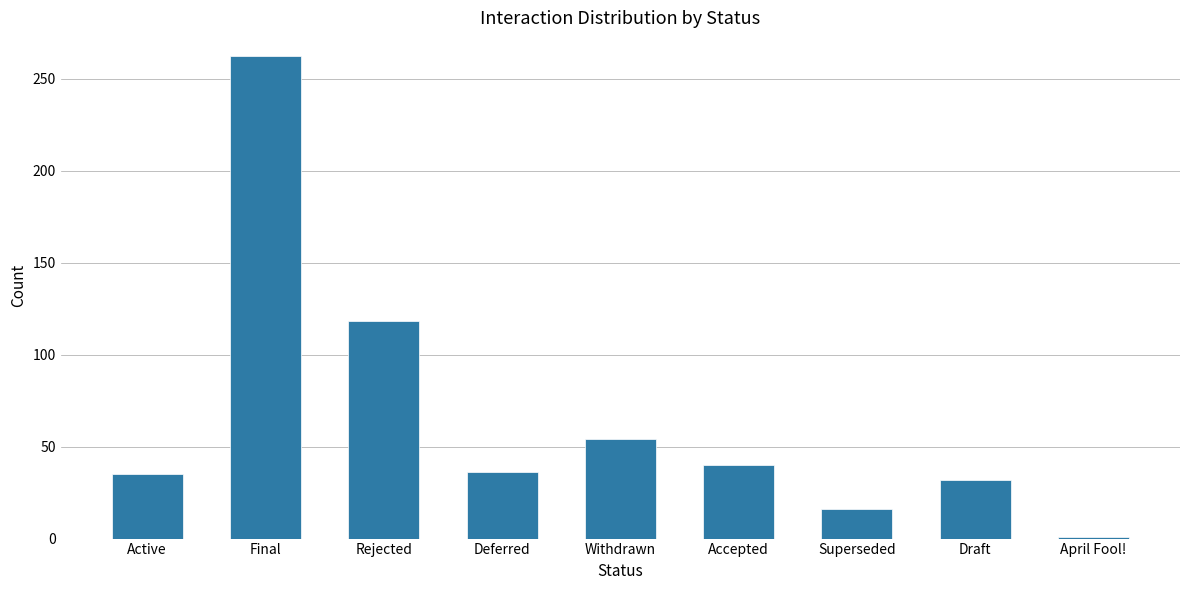

What is the difference between the maximum and minimum values?

261